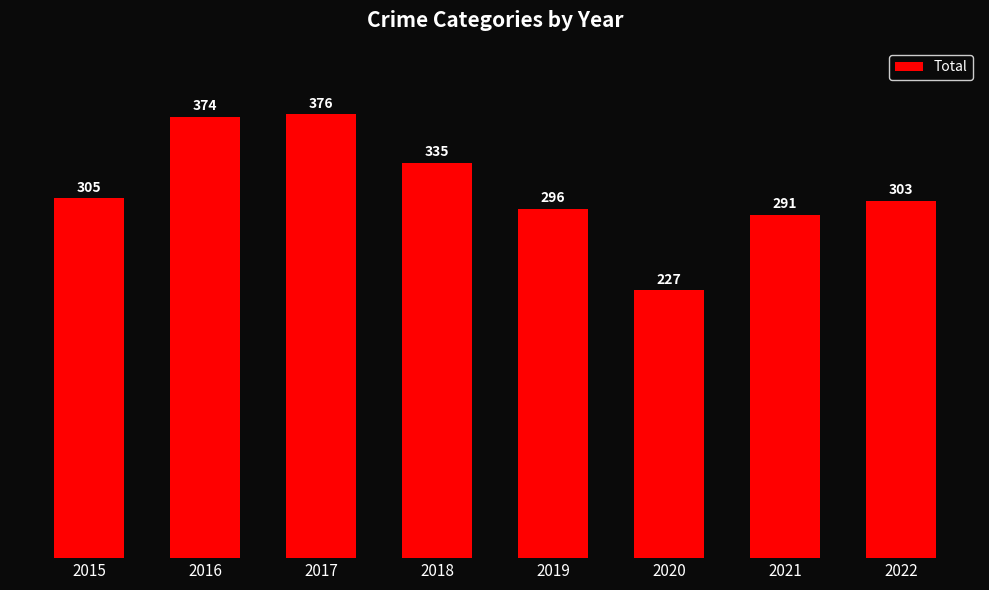

True or false: the data shows 536 at 2022.

False